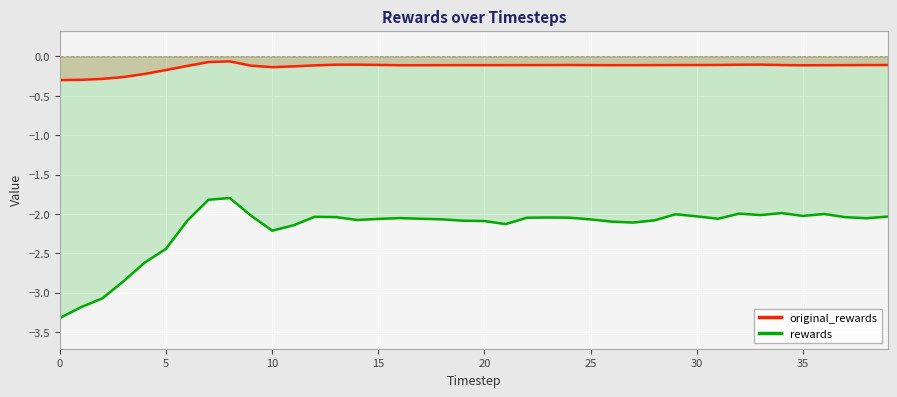

In rewards, how many points are higher than both neighbors (excluding endpoints)?

8